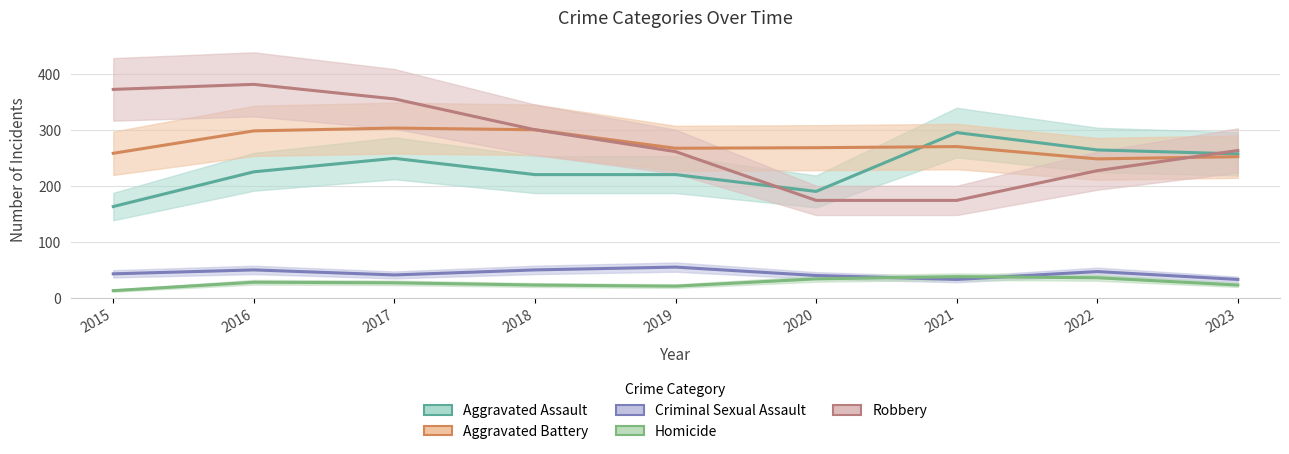

Rank the series by their maximum value, from lowest to highest.

Homicide, Criminal Sexual Assault, Aggravated Assault, Aggravated Battery, Robbery